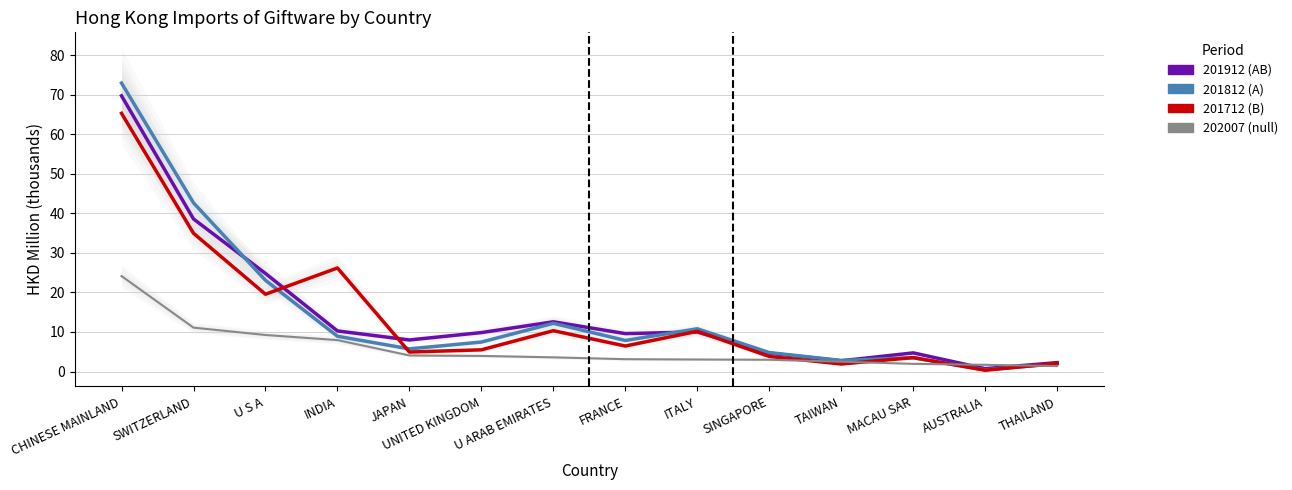

What are all the series names shown in the legend?

201712, 201812, 201912, 202007